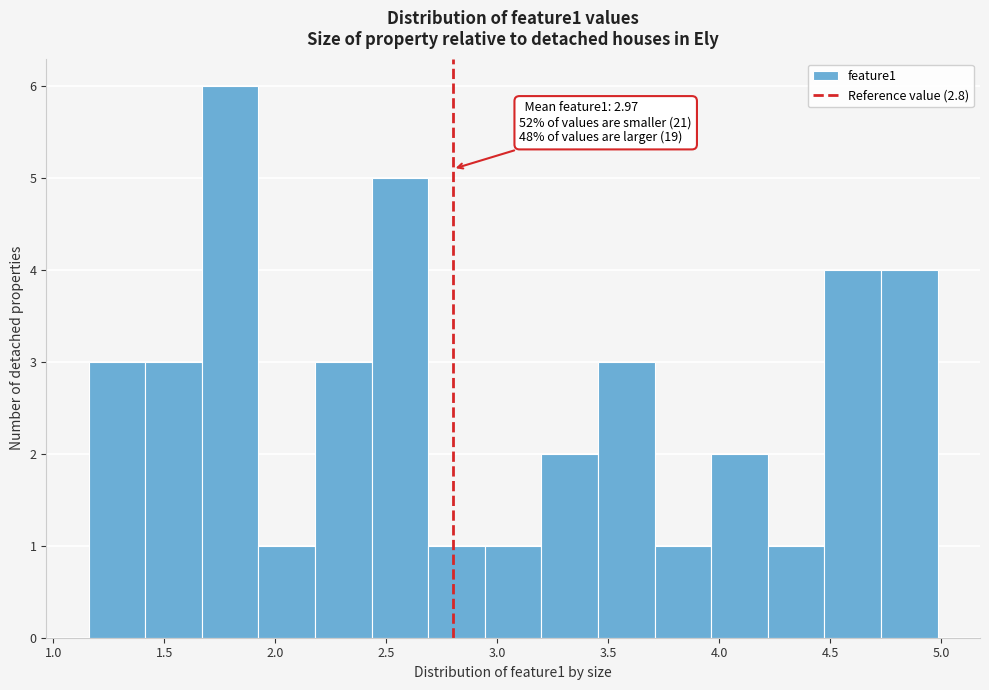

Which range on the x-axis has the tallest bar?

1.65 to 1.90